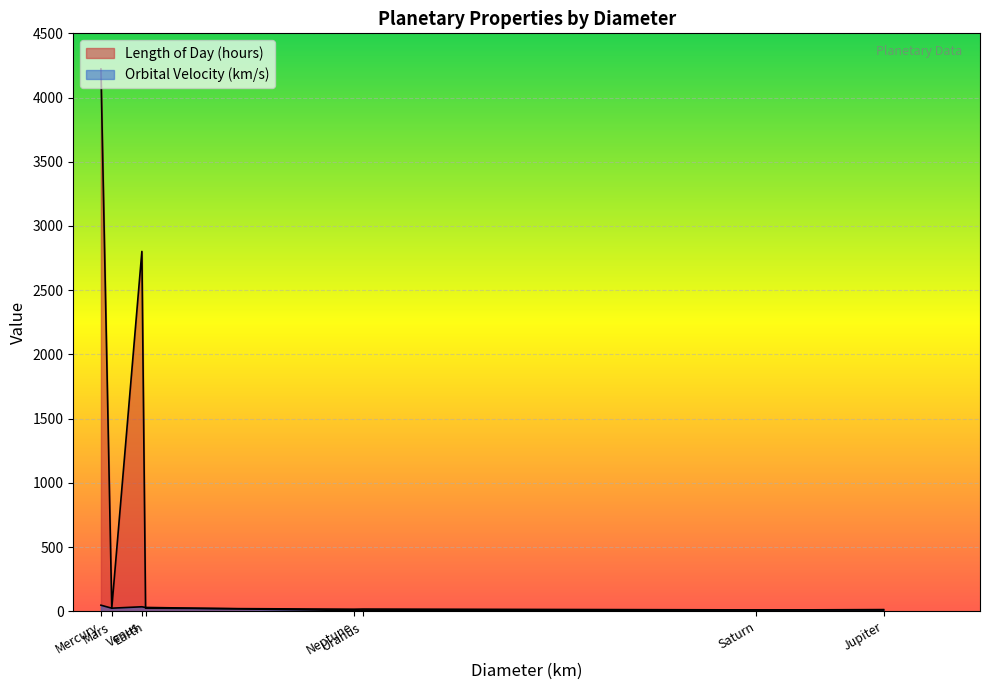

At which category is the sum across all series the highest?

Mercury